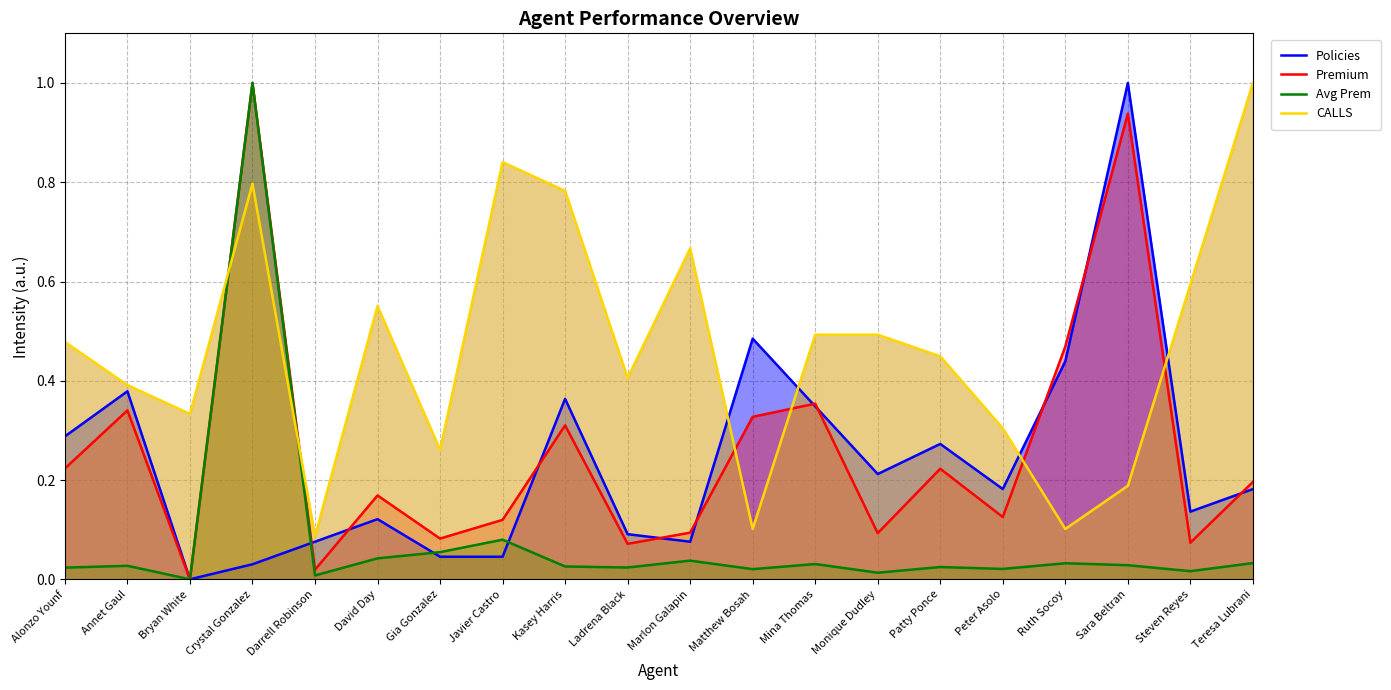

What is the difference between the second highest and minimum values in the Avg Prem series?

0.1